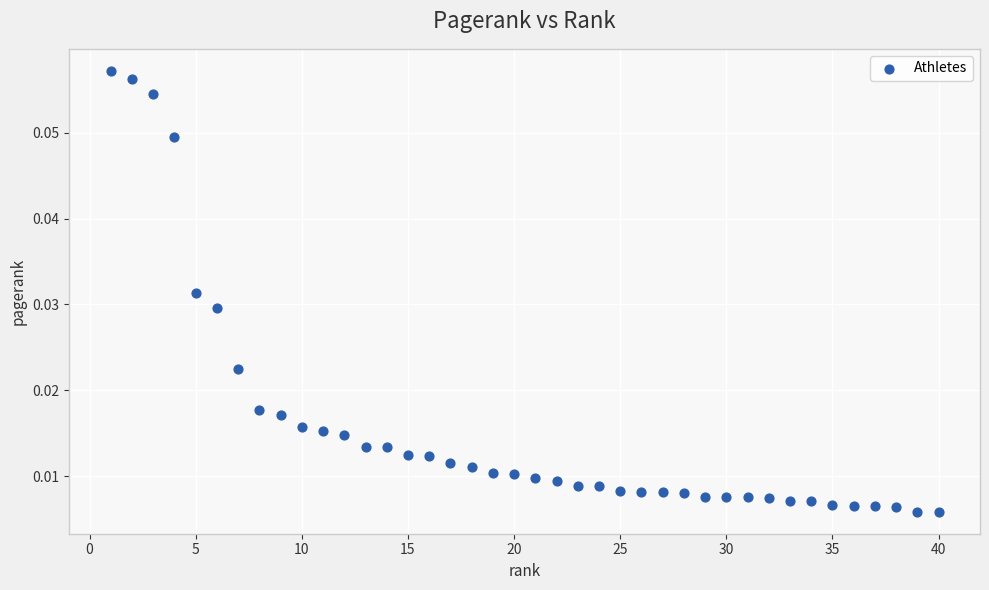

What is the range of X values (max minus min)?

39.0